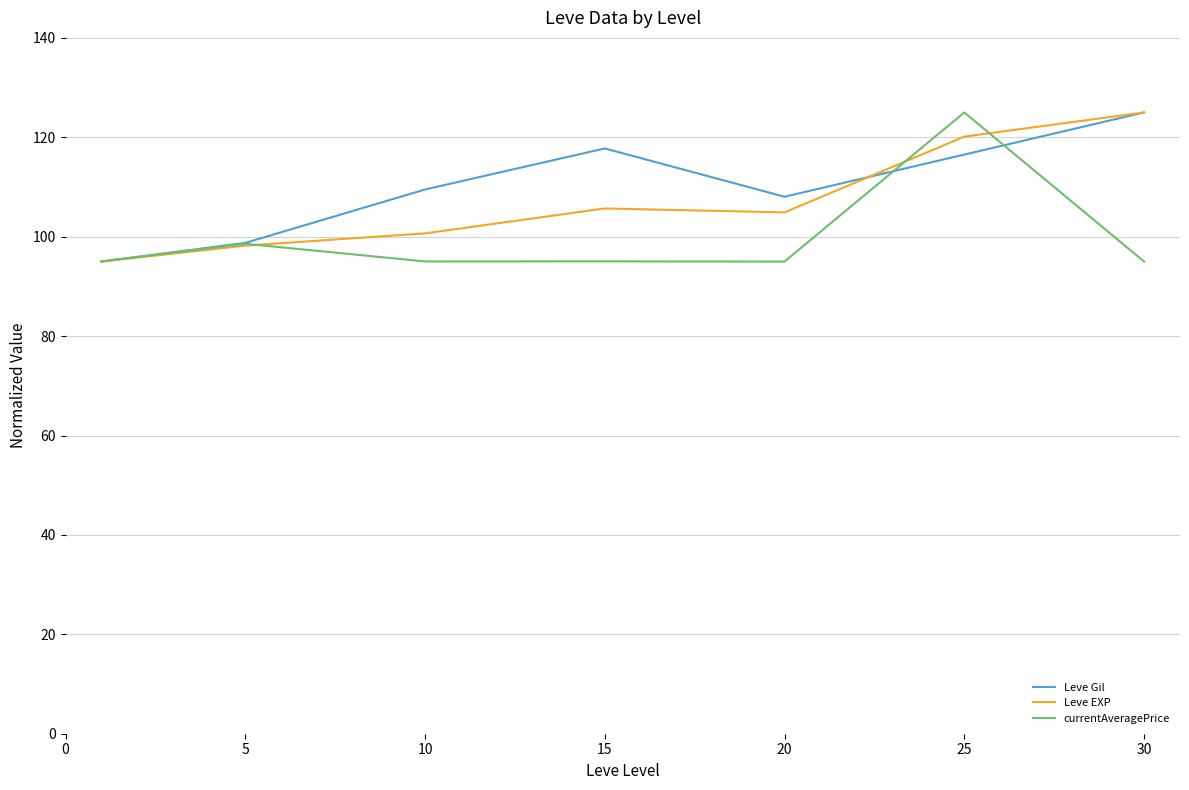

What is the minimum value for currentAveragePrice?

95.0